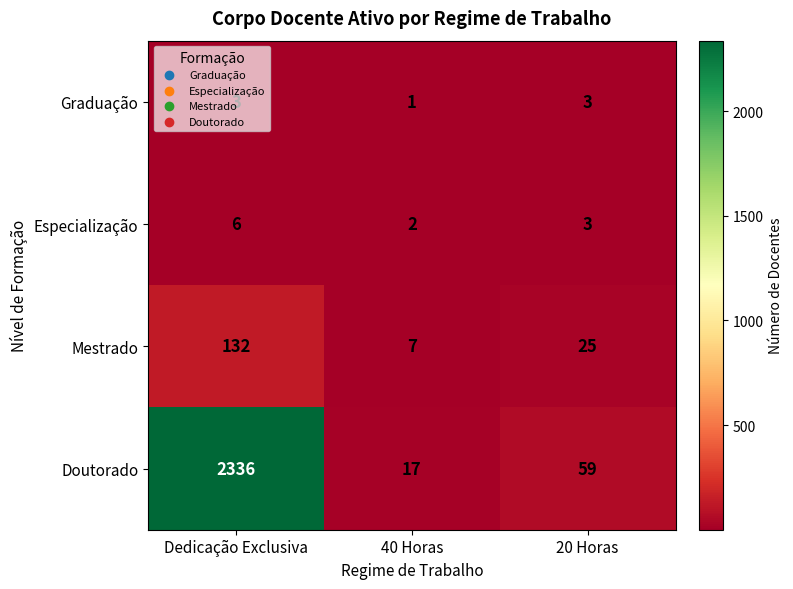

What is the smallest value displayed?

1